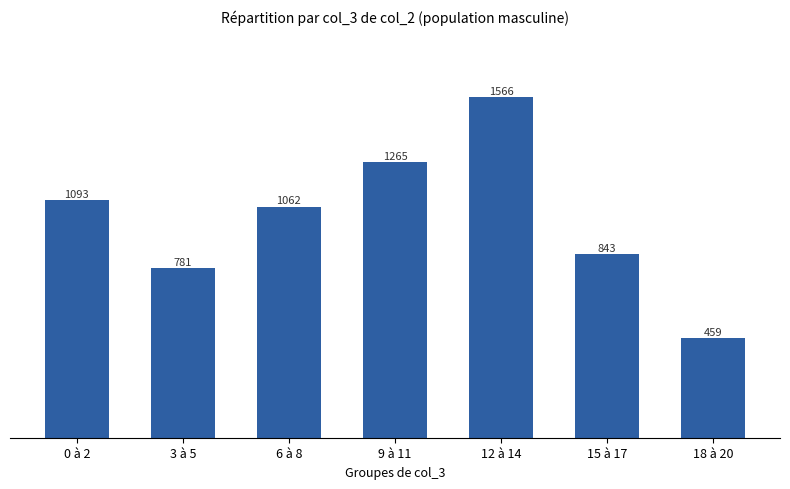

What is the value of the 6th bar from the left?

843